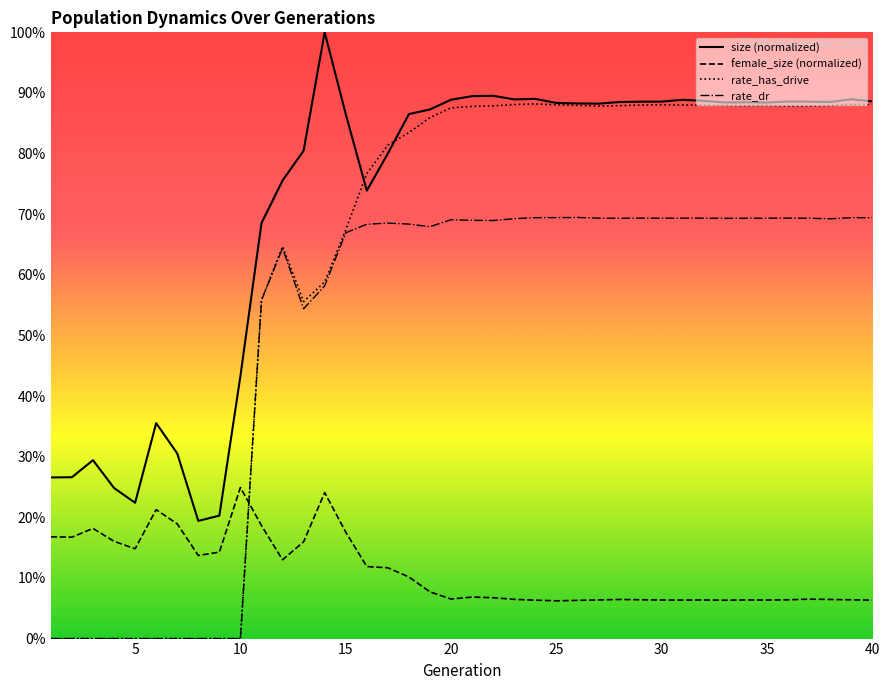

True or false: rate_dr and rate_has_drive intersect in this chart.

False